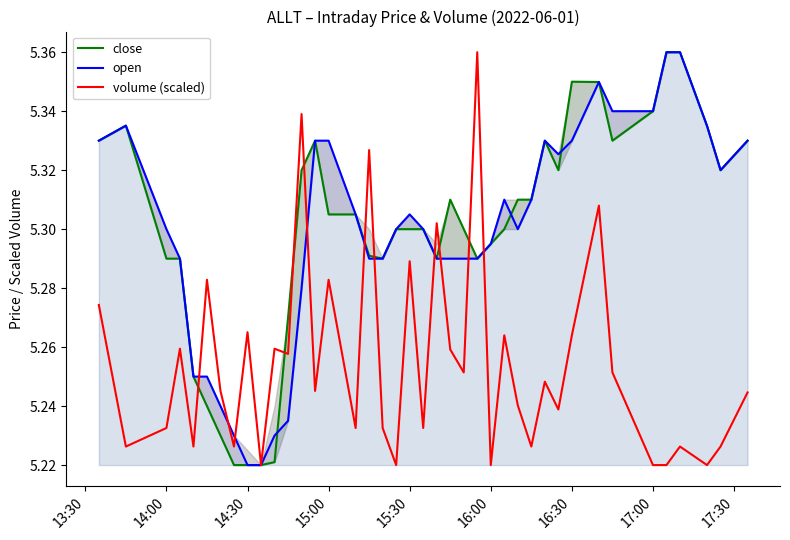

Which series ends up on top after the final intersection of close and volume (scaled)?

close